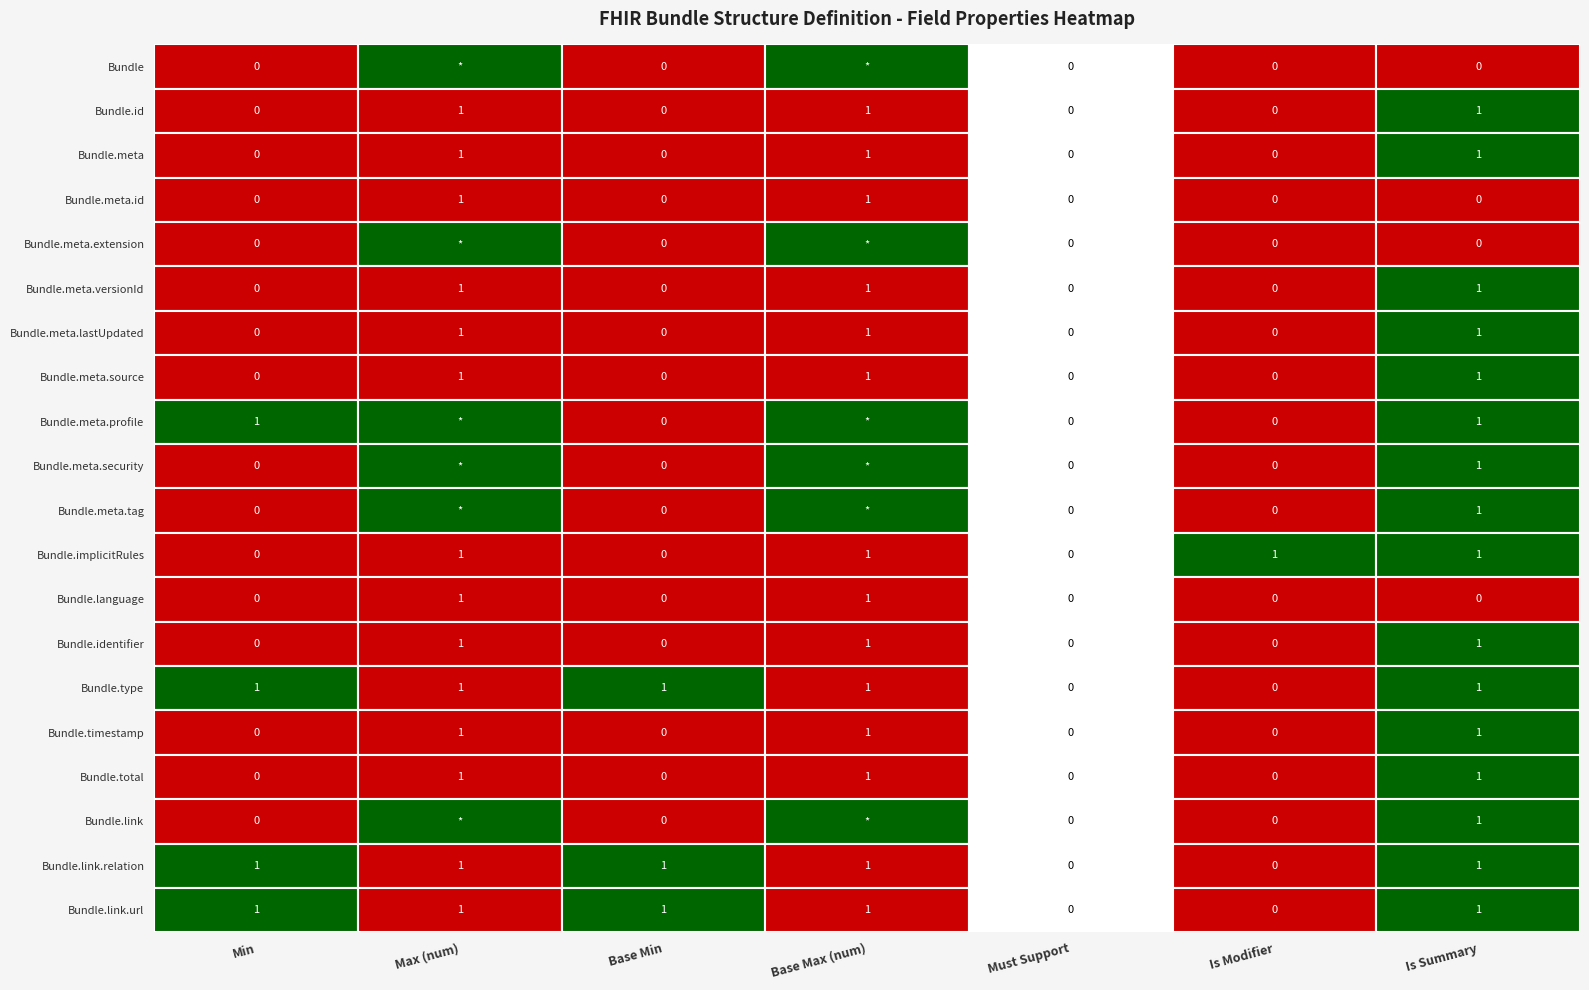

What is the total value across all series at Base Min?

3